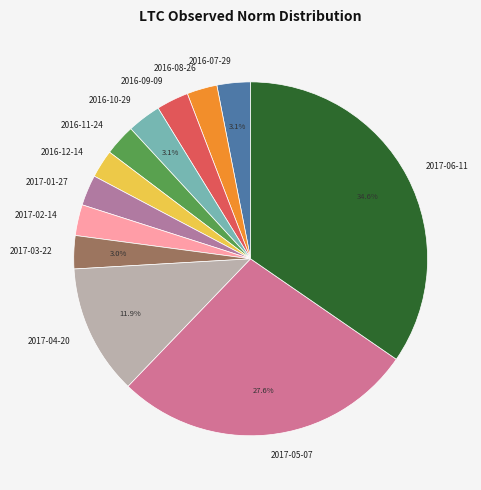

Which has a higher value, 2017-02-14 or 2017-05-07?

2017-05-07